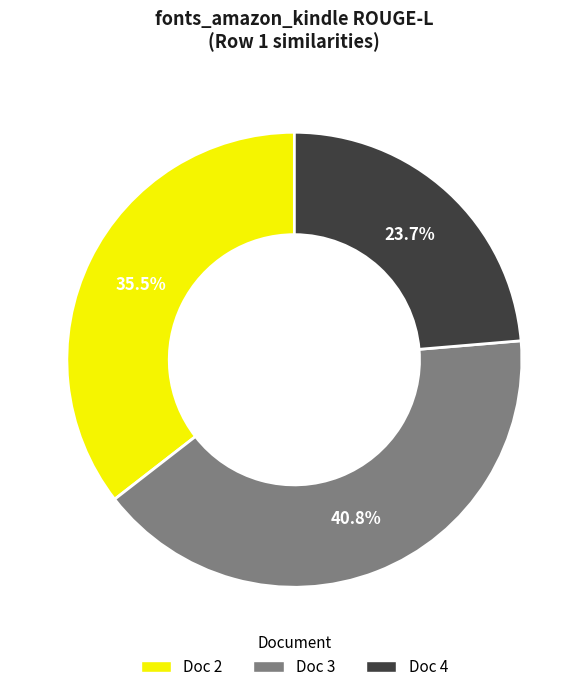

How many slices are in this pie chart?

3